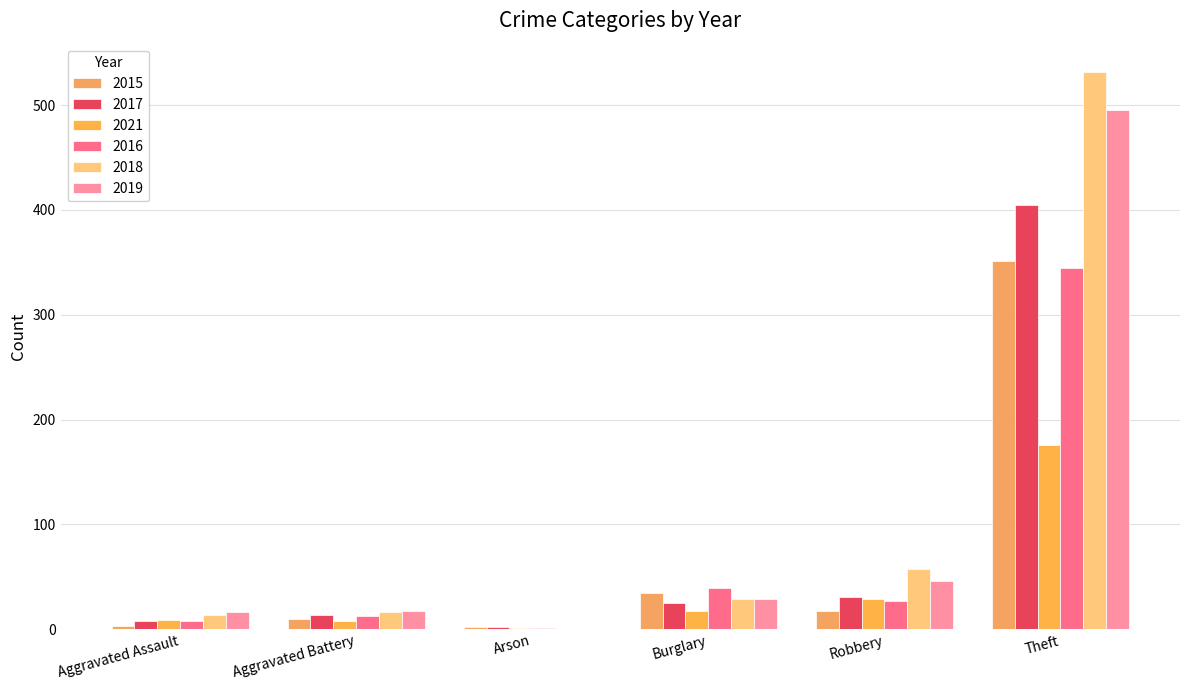

What are all the series names shown in the legend?

2015, 2017, 2021, 2016, 2018, 2019